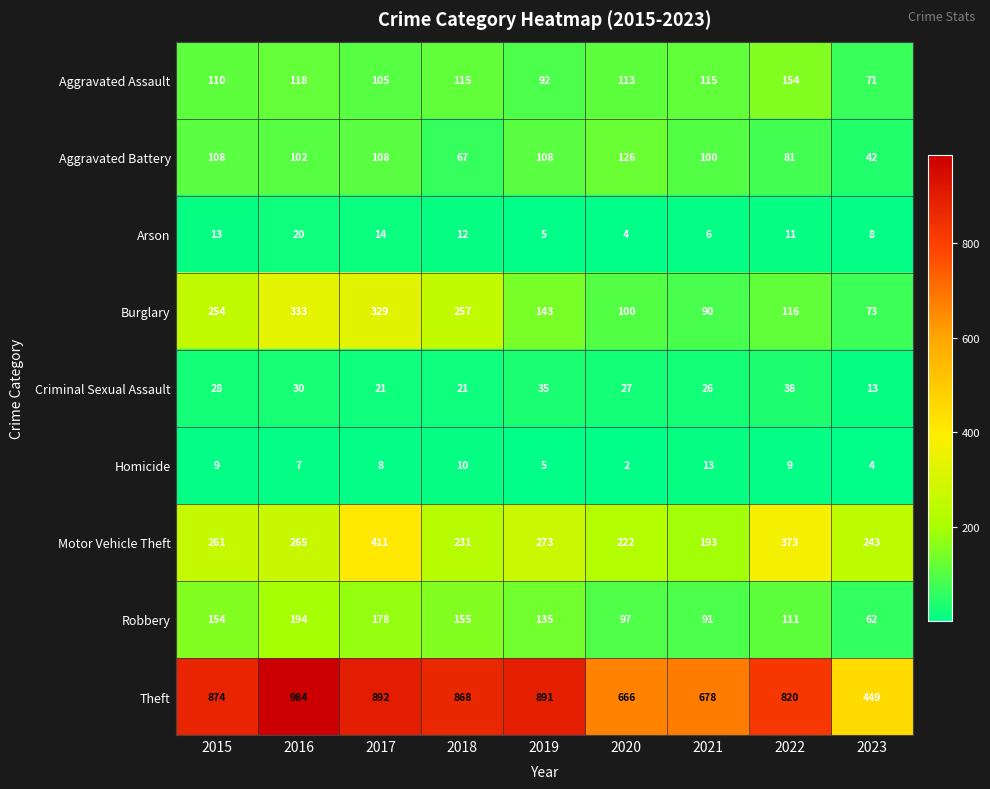

What is the difference between the highest and lowest values at 2017?

884